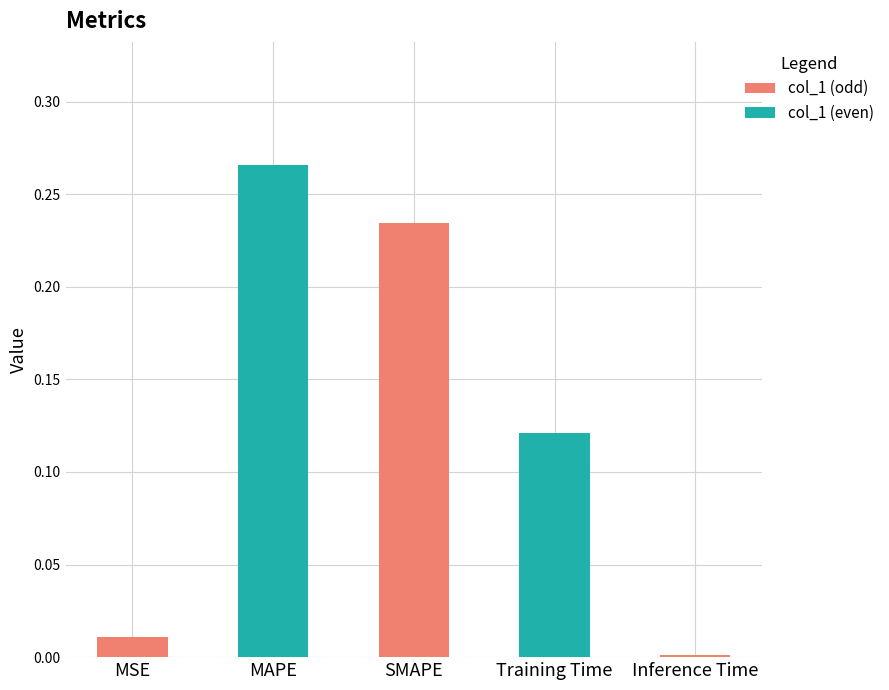

Count the number of data series in this chart.

1